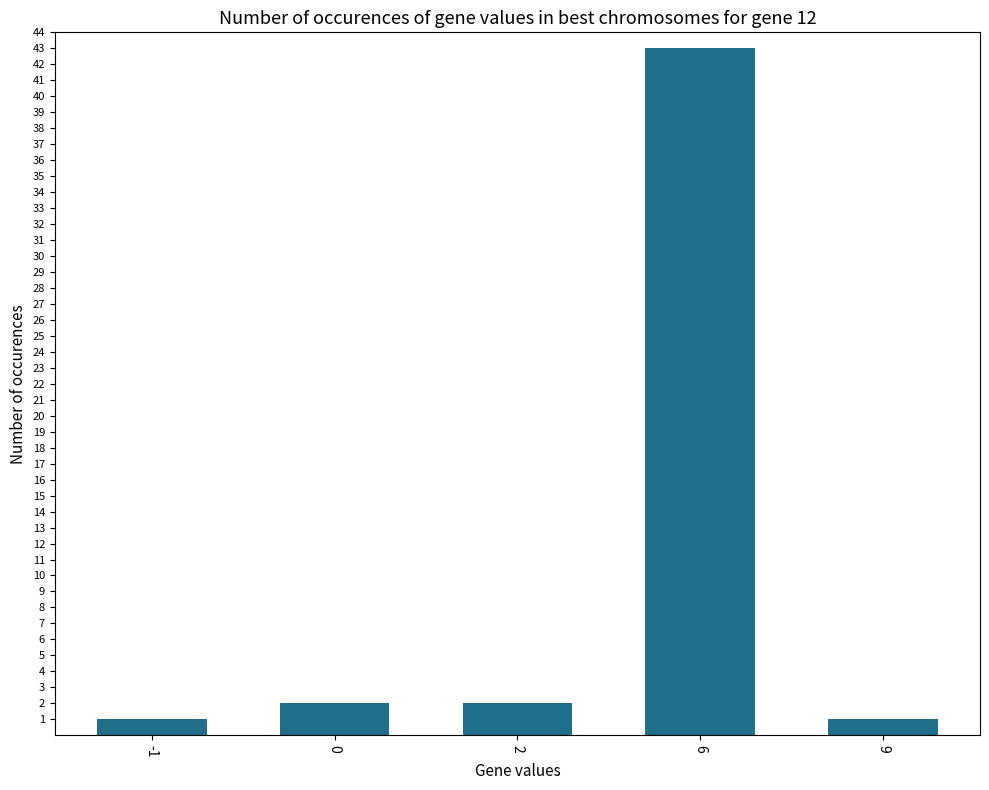

Which category has the highest value across all series?

6